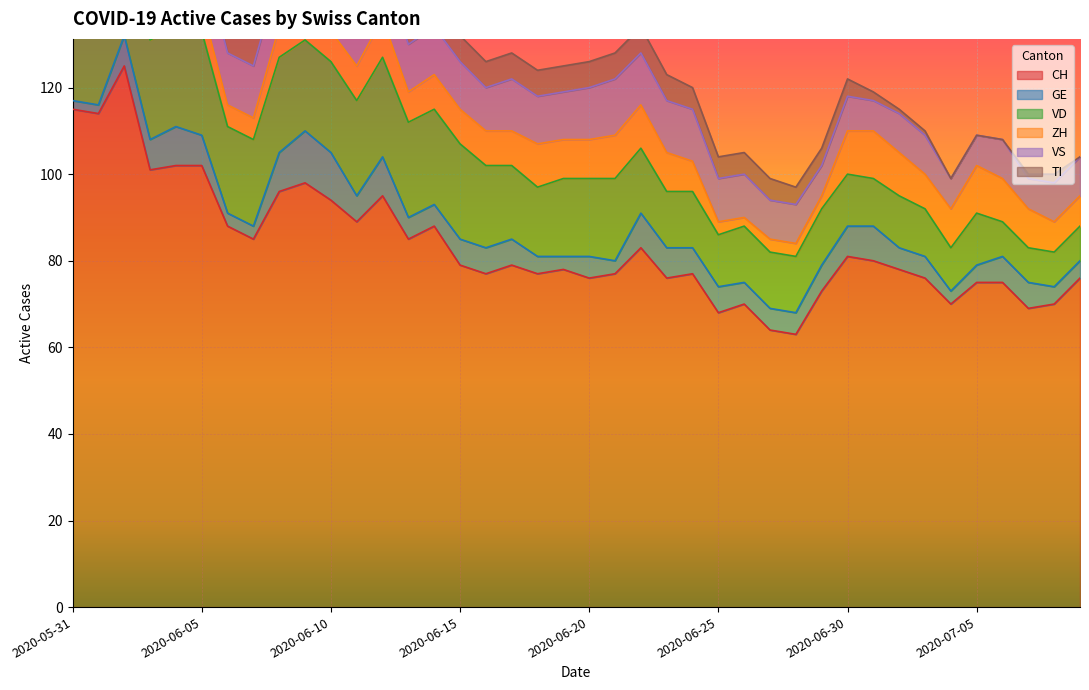

Is the value of VD at 2020-05-31 greater than the value of VS at 2020-06-25?

Yes